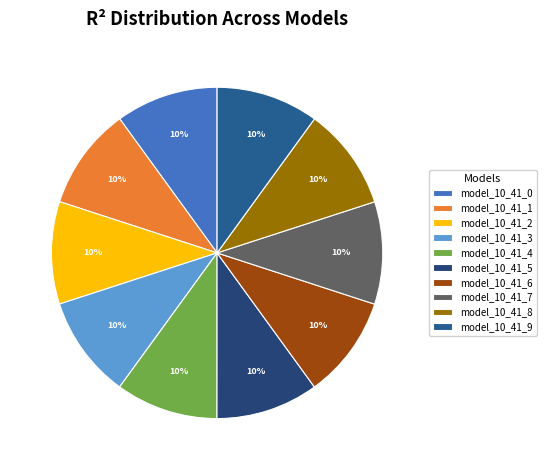

How many slices are in this pie chart?

10